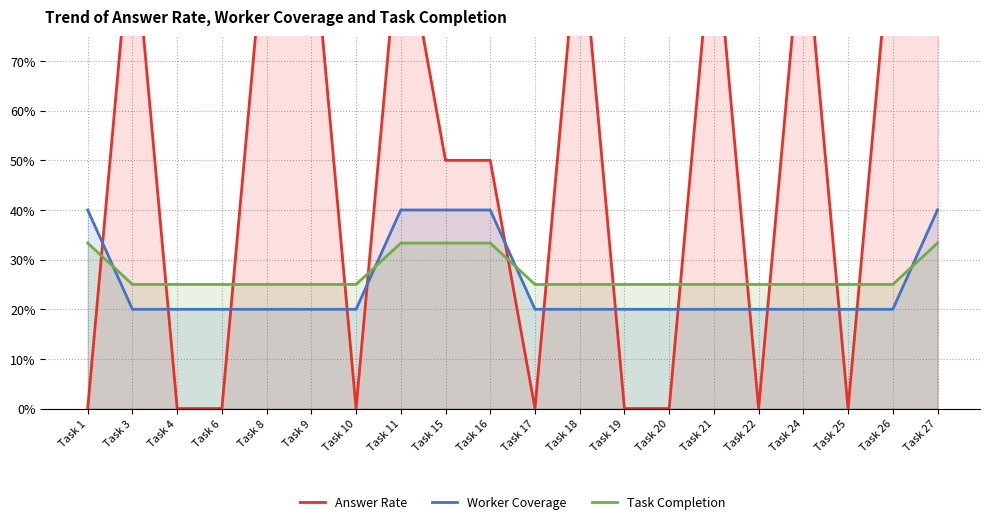

What is the total value across all series at Task 9?

1.4